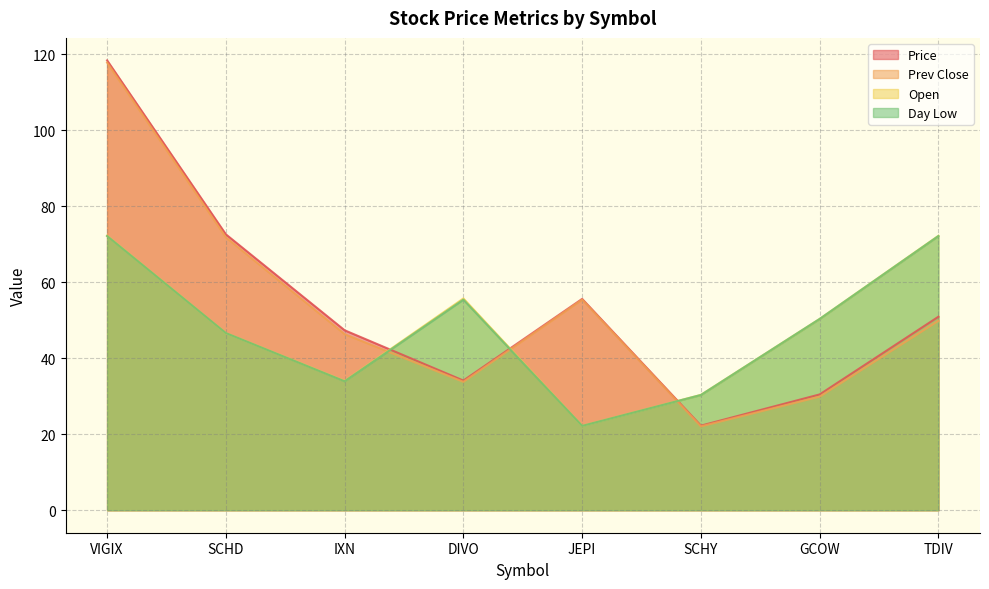

True or false: Open has more than 0 points higher than both neighbors.

True